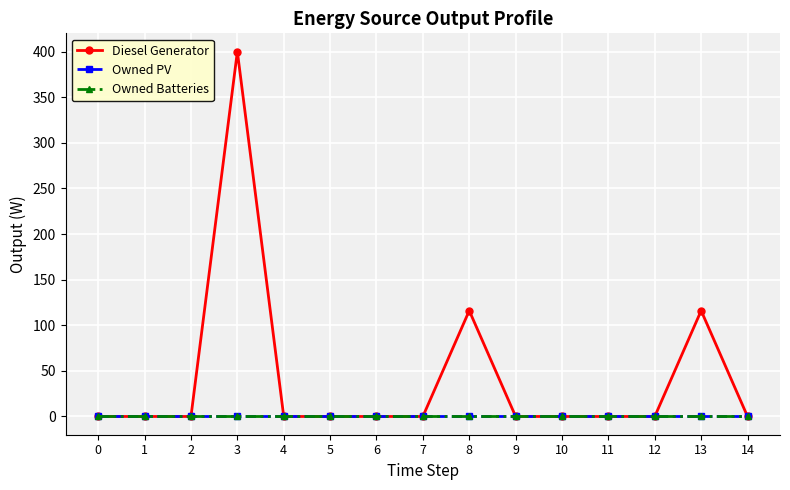

Reading left to right, extract all data points from this chart.

Diesel Generator: 0	0	0	400	0	0	0	0	116	0	0	0	0	116	0
Owned PV: 0	0	0	0	0	0	0	0	0	0	0	0	0	0	0
Owned Batteries: 0	0	0	0	0	0	0	0	0	0	0	0	0	0	0